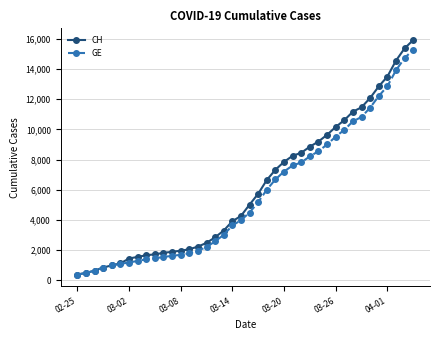

What is the highest value of the GE series?

15284